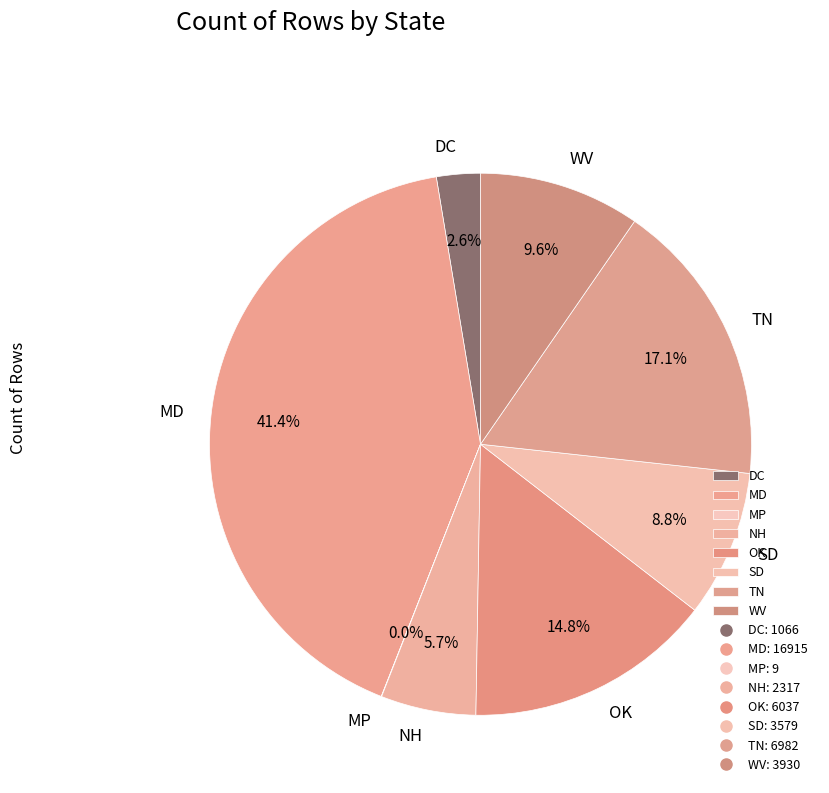

What percentage is NOT represented by TN?

82.9%